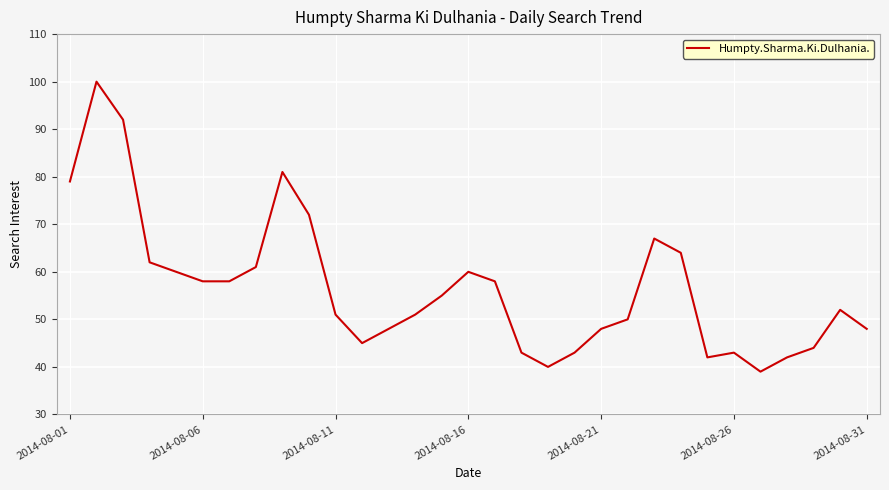

What is the difference between the maximum and minimum values?

61